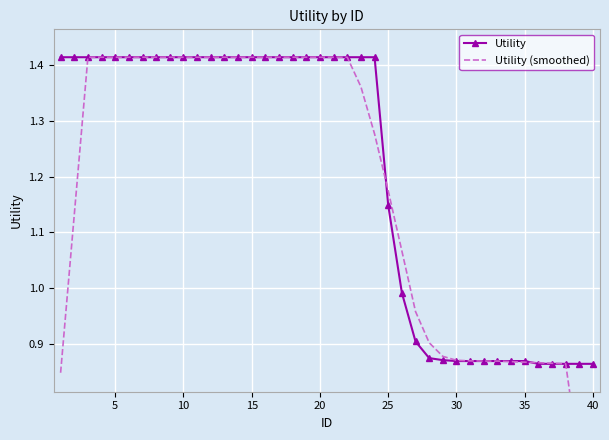

How many lines are shown in the chart?

2